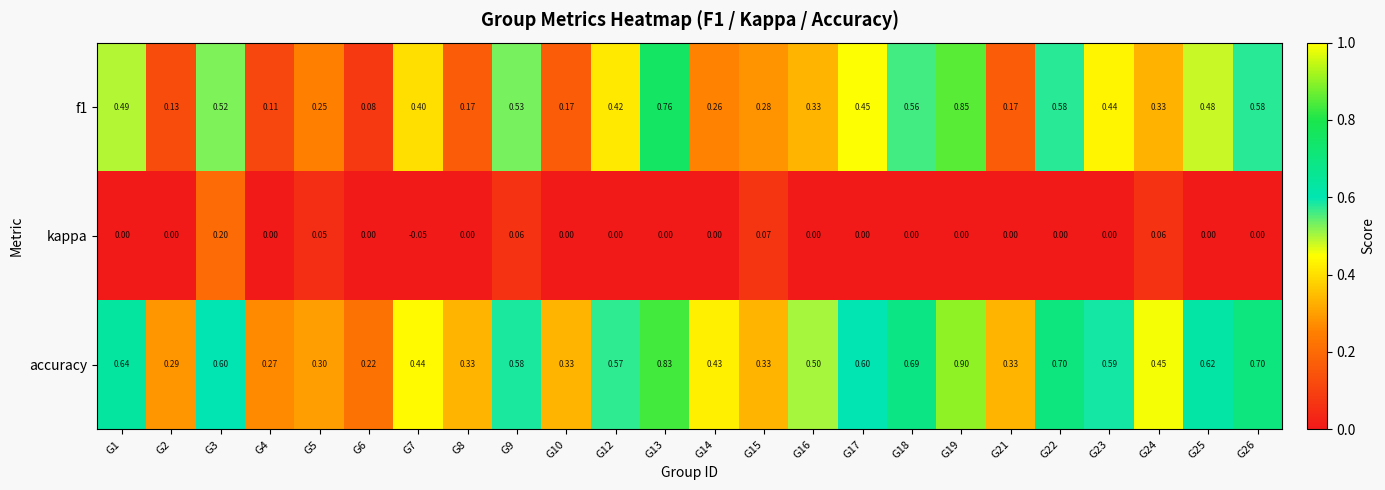

Which series has the largest total across all categories?

accuracy